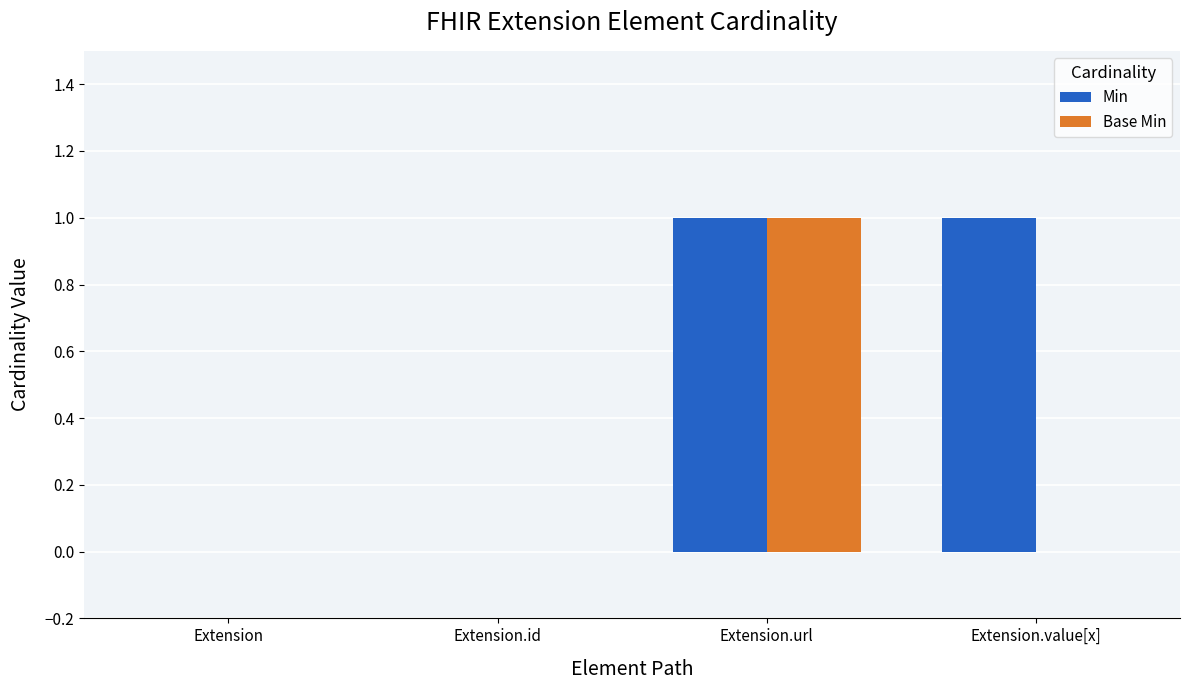

True or false: Base Min has a value of 0 at Extension.value[x].

True